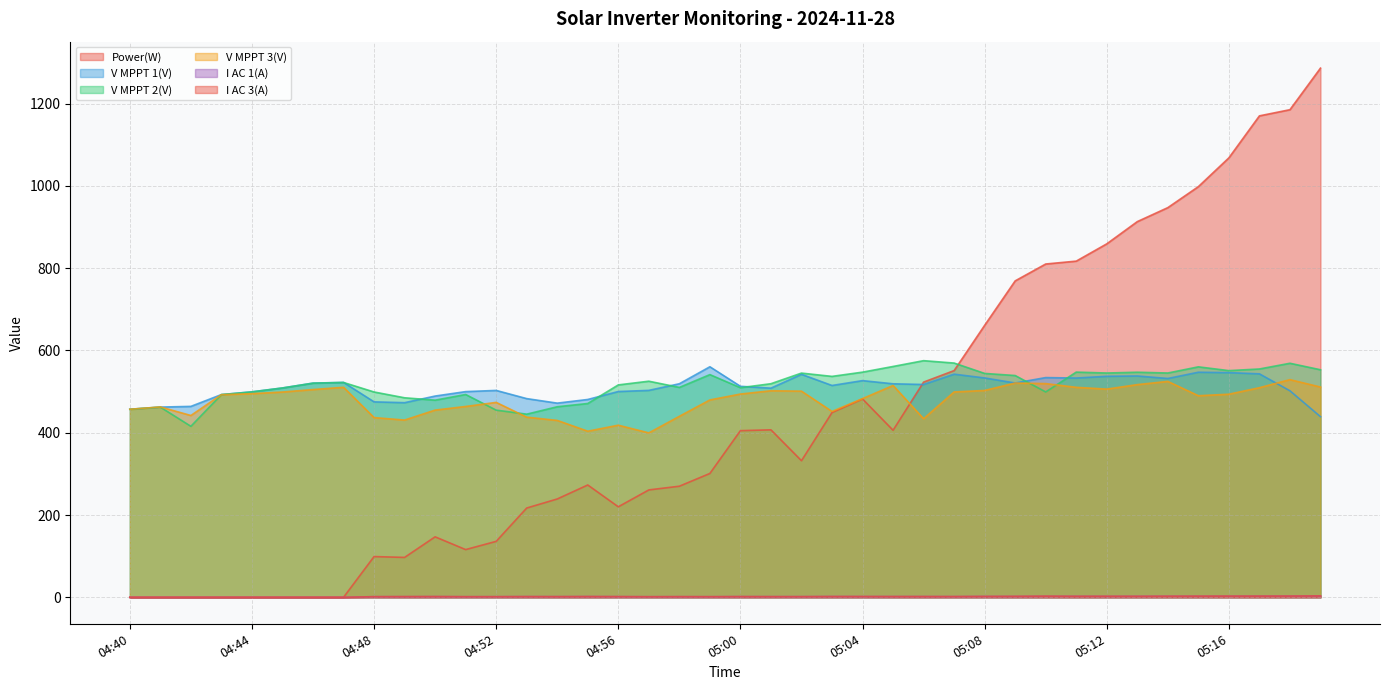

Which series has the largest range (max minus min)?

Power(W)